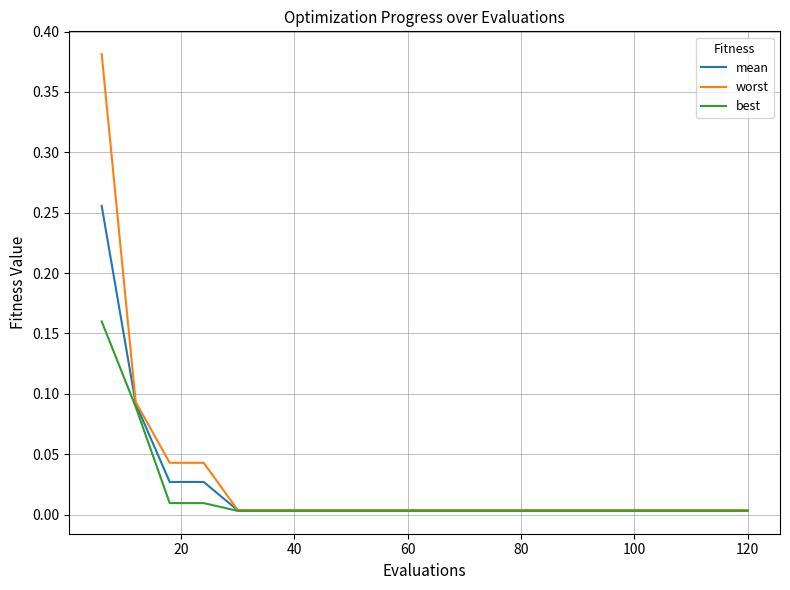

Does the chart have visible grid lines?

Yes